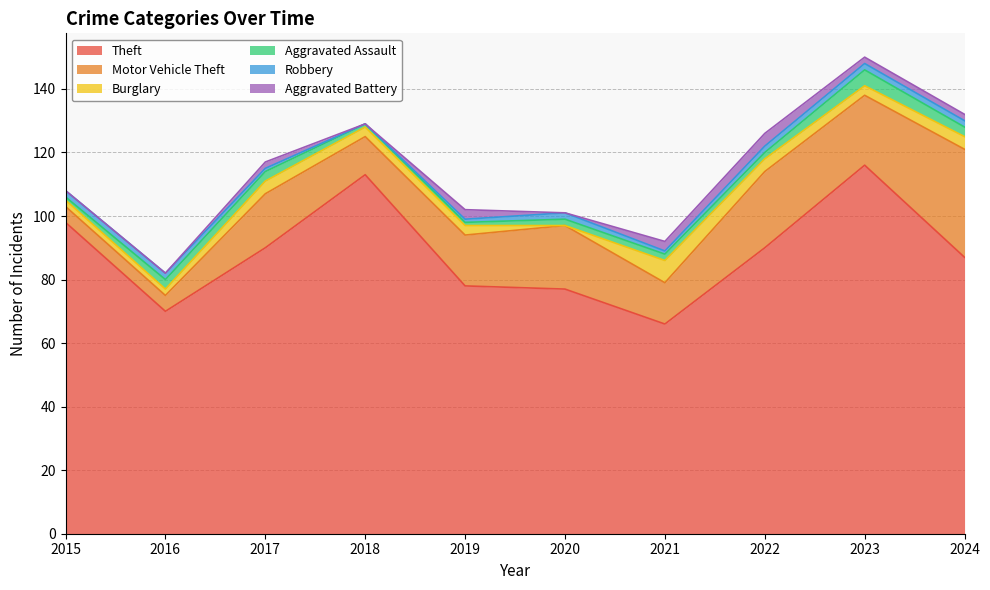

At which category is the sum across all series the highest?

2023